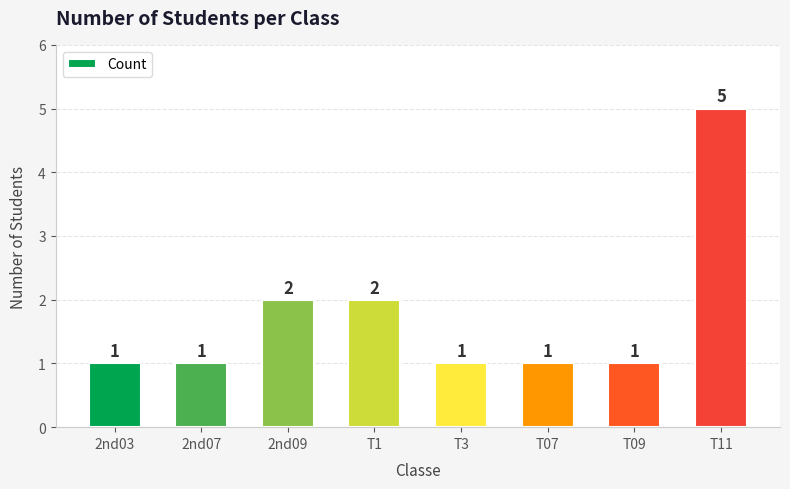

At which category does the chart reach its peak across all series?

T11